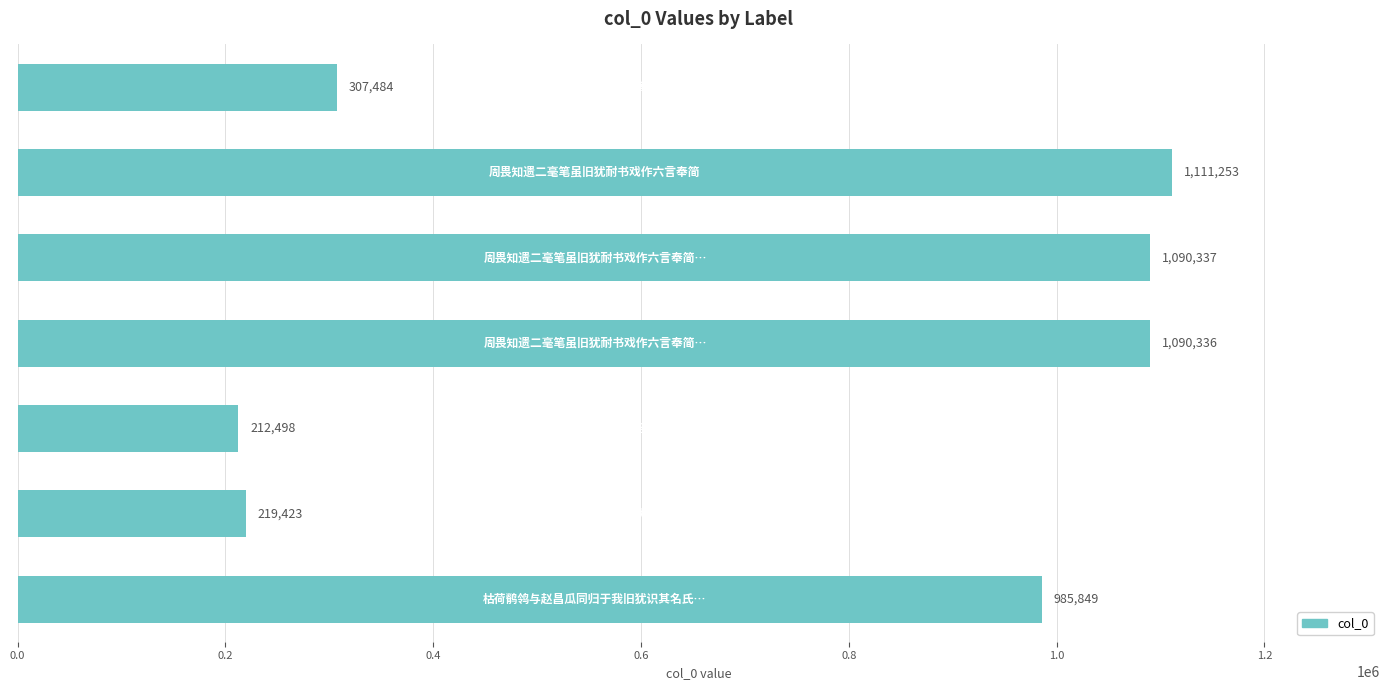

How many bars are there in total?

7